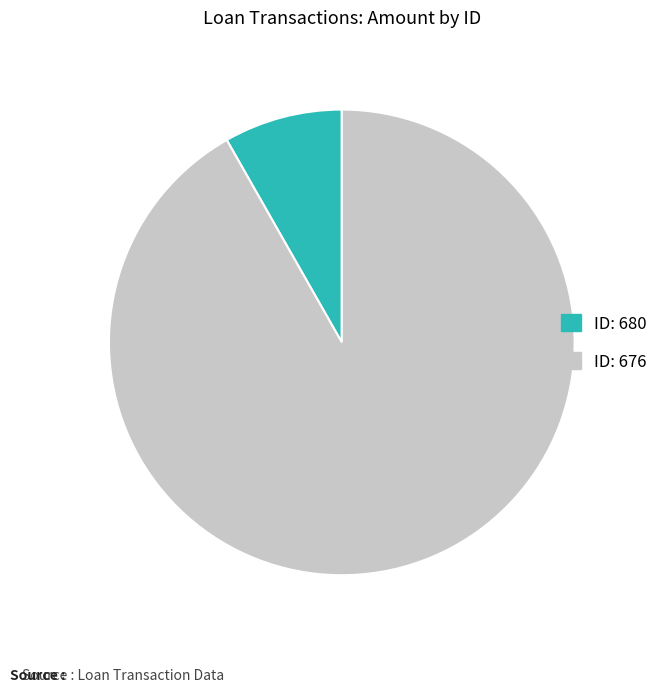

Is it true that ID: 676 is 92% of the pie?

True